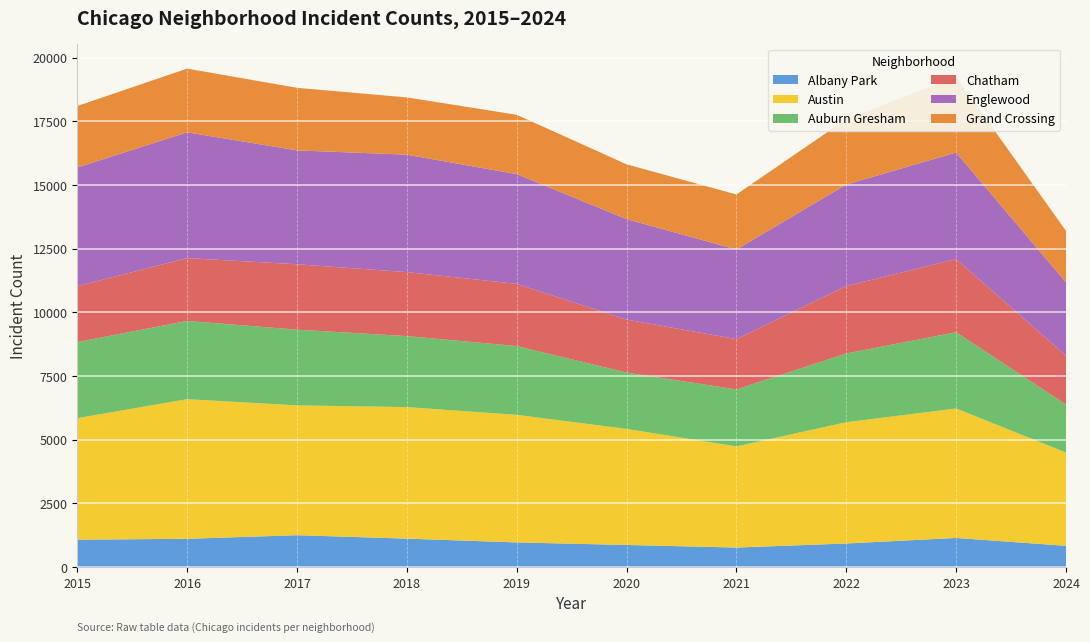

Reading left to right, what are all the values shown in this chart?

Albany Park: 0=1076	1=1110	2=1252	3=1117	4=968	5=868	6=767	7=926	8=1144	9=835
Austin: 0=4770	1=5481	2=5096	3=5163	4=5008	5=4556	6=3970	7=4761	8=5082	9=3659
Auburn Gresham: 0=2987	1=3071	2=2973	3=2787	4=2700	5=2211	6=2237	7=2698	8=2993	9=1887
Chatham: 0=2195	1=2467	2=2566	3=2513	4=2441	5=2081	6=1974	7=2650	8=2870	9=1917
Englewood: 0=4658	1=4938	2=4471	3=4608	4=4310	5=3945	6=3518	7=3981	8=4185	9=2879
Grand Crossing: 0=2413	1=2500	2=2456	3=2249	4=2328	5=2149	6=2160	7=2566	8=2979	9=2019